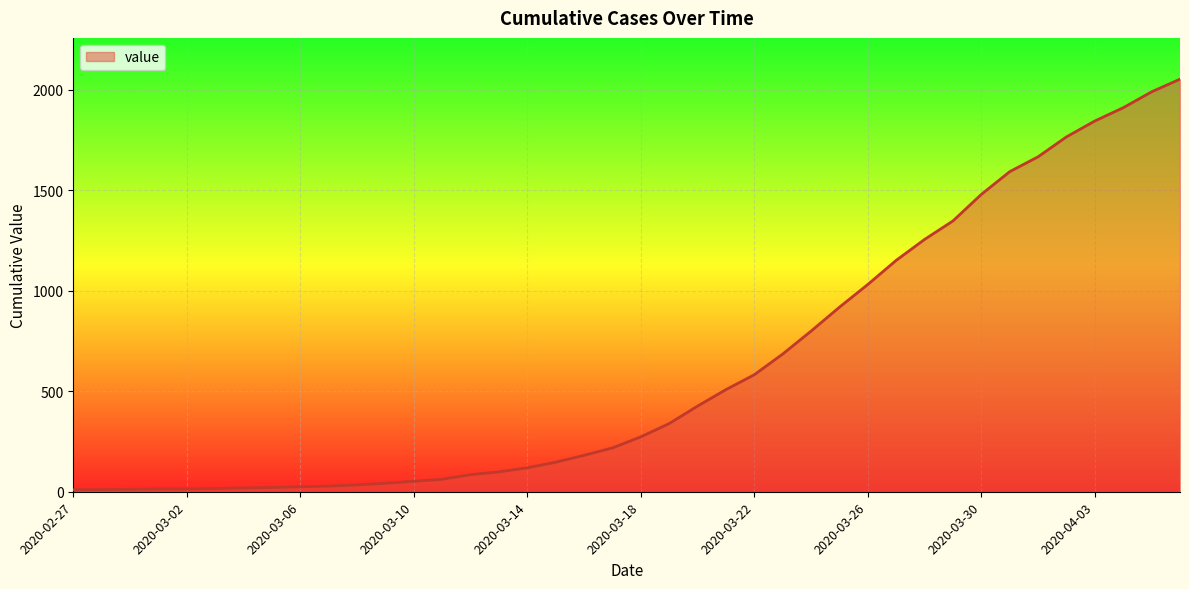

What is the greatest value displayed?

2052